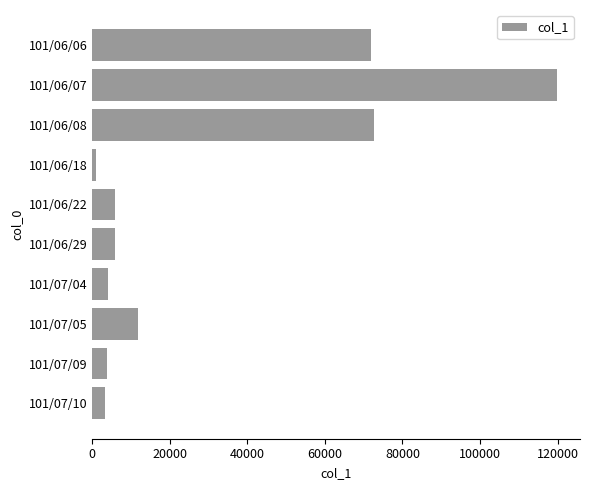

Approximately how many times larger is the value at 101/07/05 compared to 101/06/22?

2.0